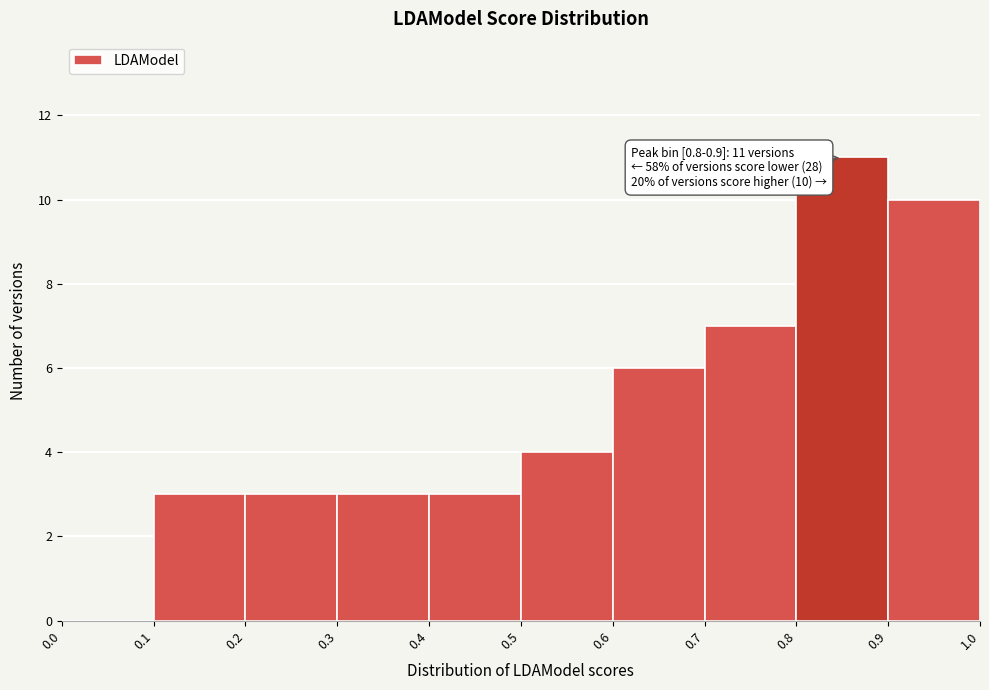

Over which range of the x-axis is the bar tallest?

0.8 to 0.9